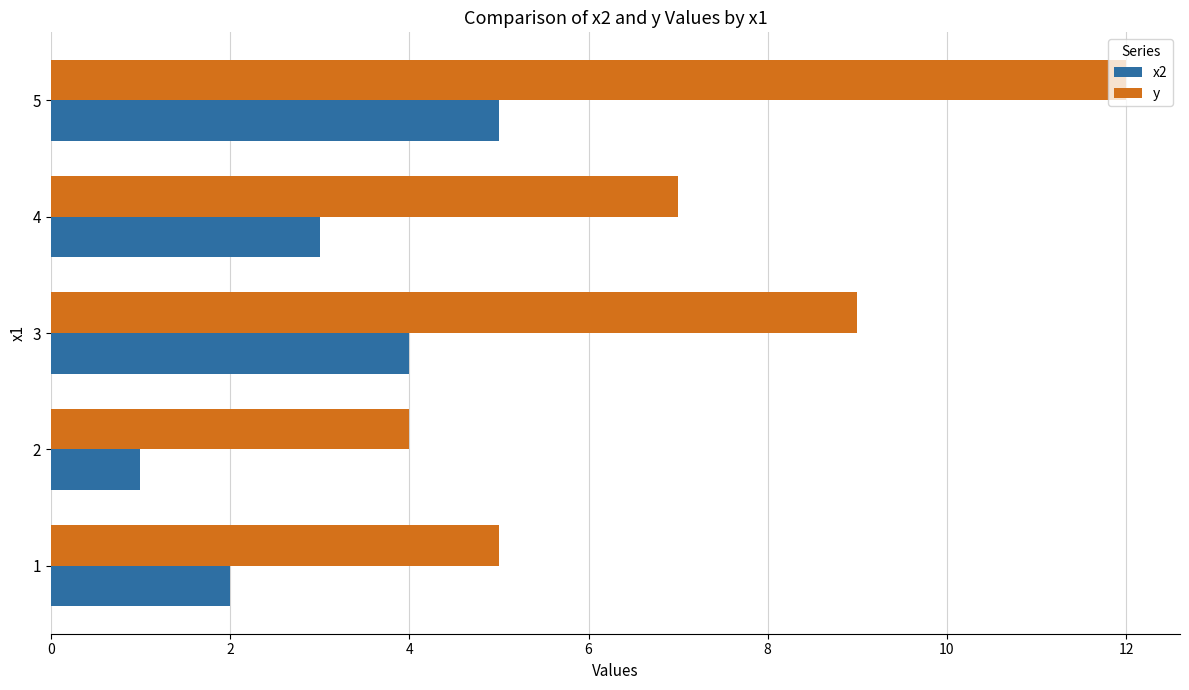

What is the difference between the highest and lowest values at 2?

3